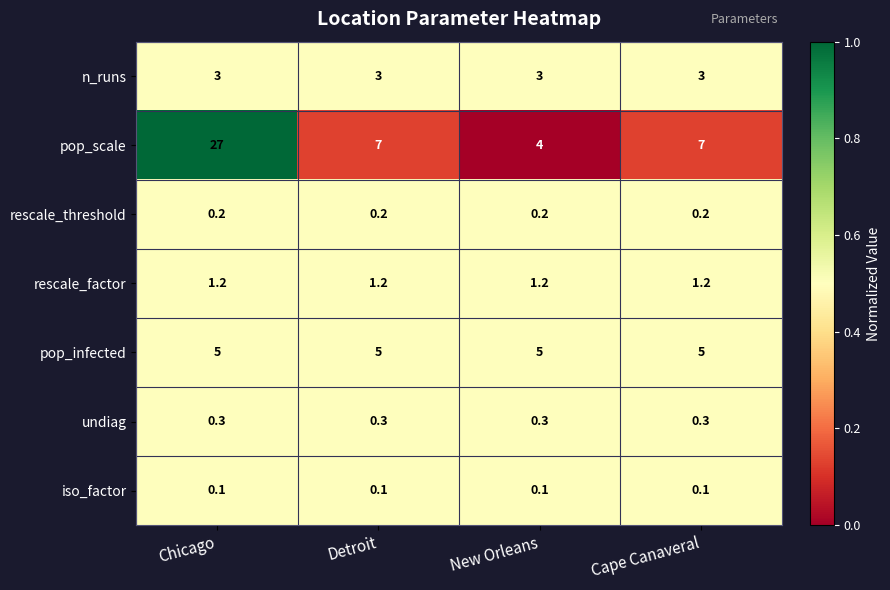

Read the n_runs value at Chicago.

3.0